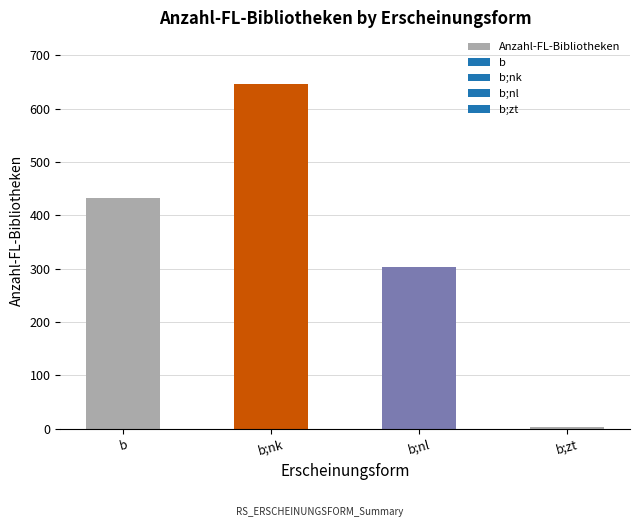

What is the label of the 1st bar from the left?

b